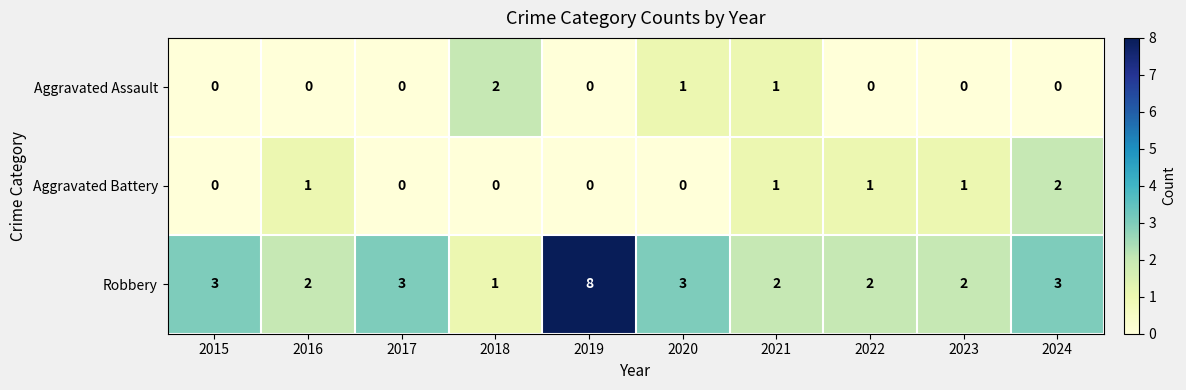

How many Aggravated Battery values are between 0 and 1?

9